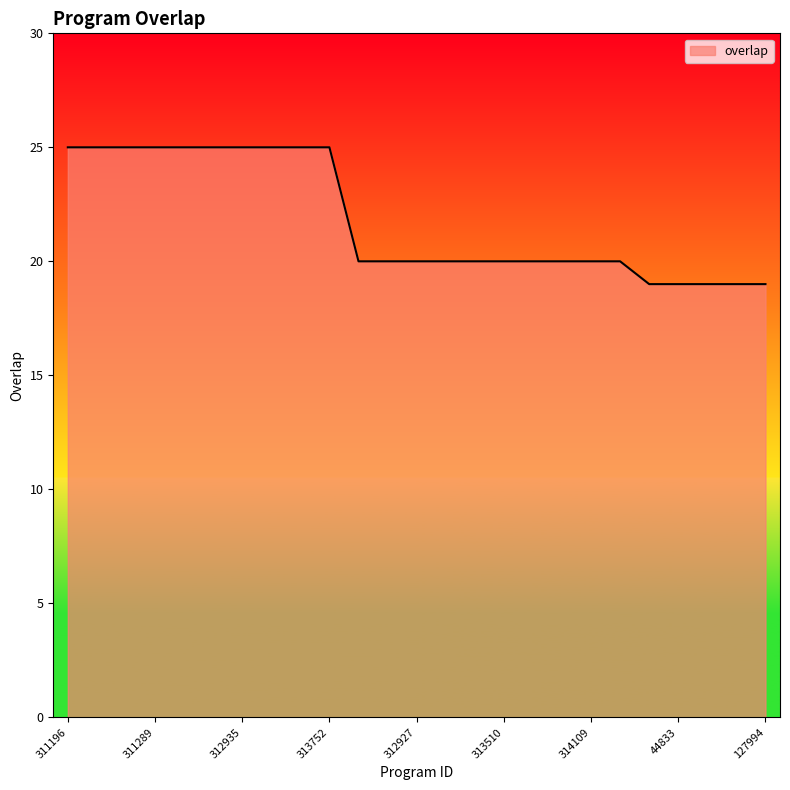

What is the smallest value displayed?

19